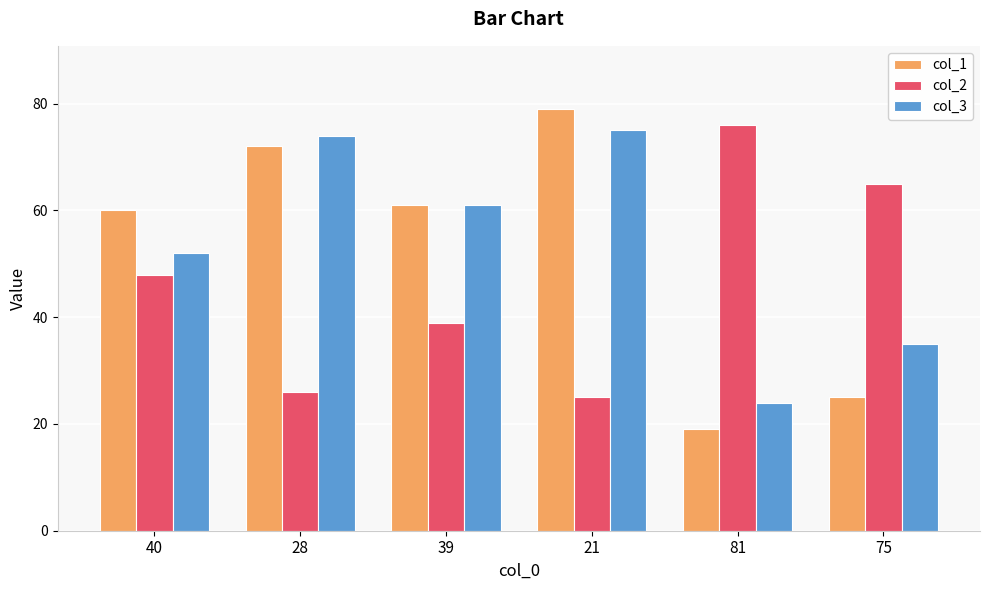

How many values in the col_2 series are below 48?

3